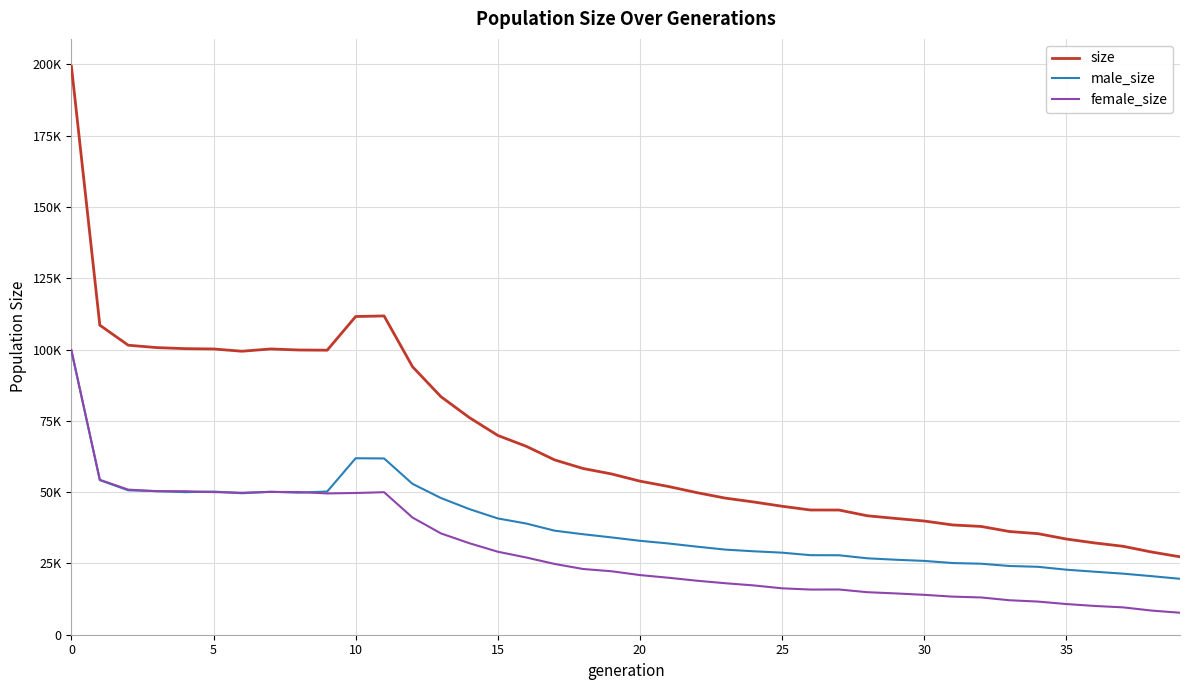

Does the chart display data point markers on the line(s)?

No